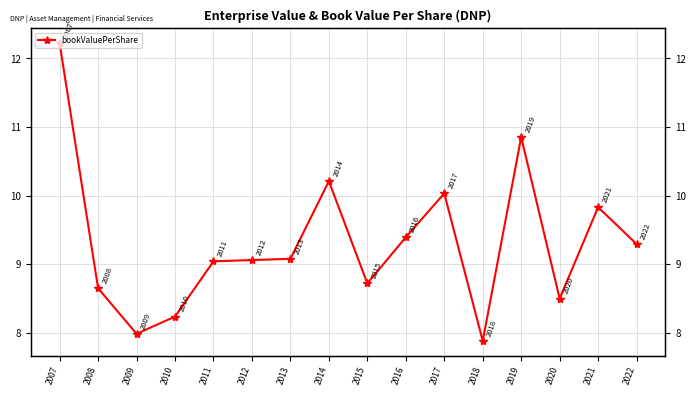

List the labels in order of value, largest first.

2007, 2019, 2014, 2017, 2021, 2016, 2022, 2013, 2012, 2011, 2015, 2008, 2020, 2010, 2009, 2018